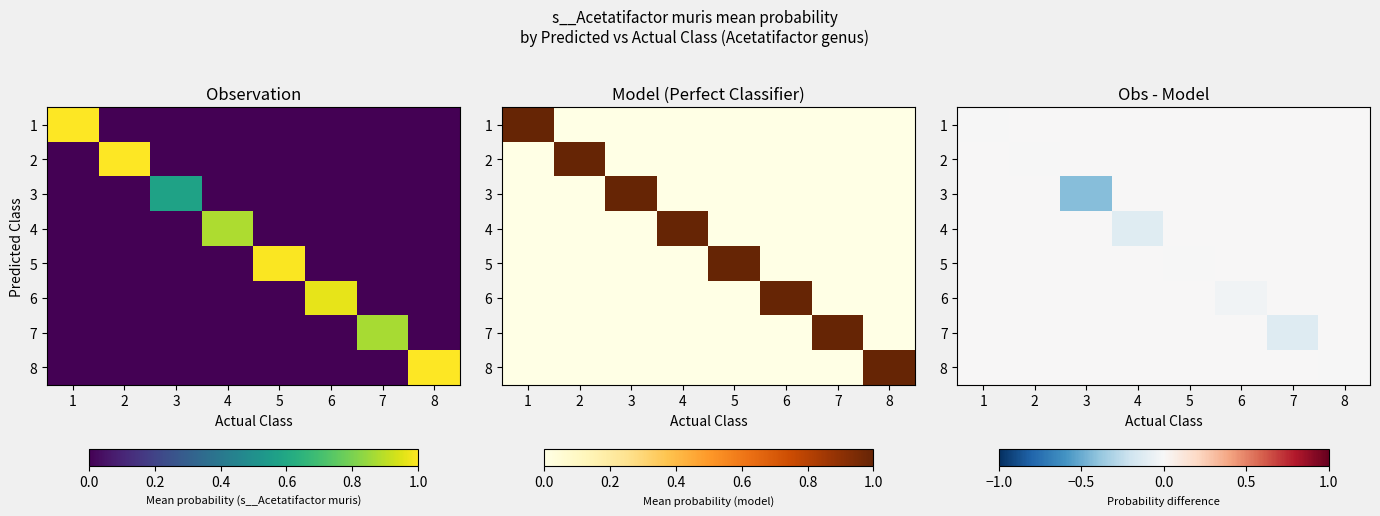

At which label does 7 reach its minimum?

7